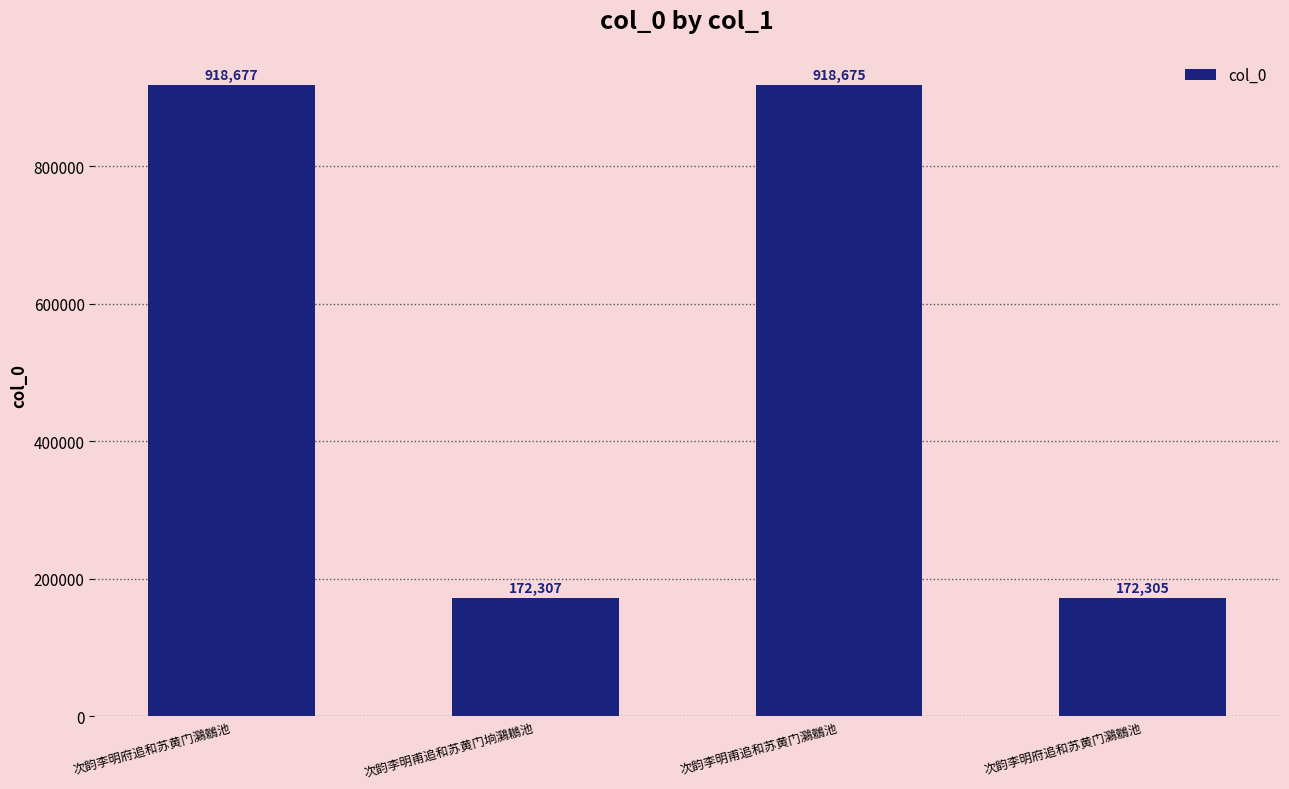

List the labels in order of value, largest first.

次韵李明府追和苏黄门鸂鶒池, 次韵李明甫追和苏黄门鸂鶒池, 次韵李明甫追和苏黄门垧鸂鶒池, 次韵李明府追和苏黄门鸂鶒池